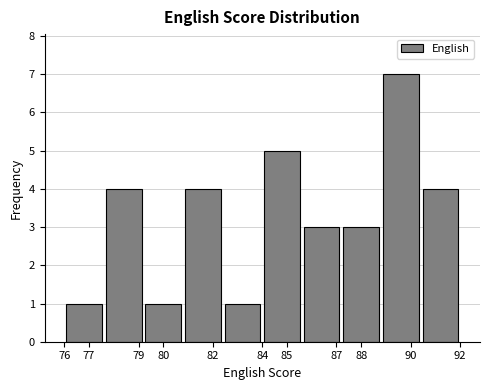

Reading left to right, transcribe this chart: for each bar, give the range it covers on the x-axis and its height. The values are not printed on the chart, so give them approximately, as read against the axis.

76.0 to 77.6: 1
77.6 to 79.2: 4
79.2 to 80.8: 1
80.8 to 82.4: 4
82.4 to 84.0: 1
84.0 to 85.6: 5
85.6 to 87.2: 3
87.2 to 88.8: 3
88.8 to 90.4: 7
90.4 to 92.0: 4